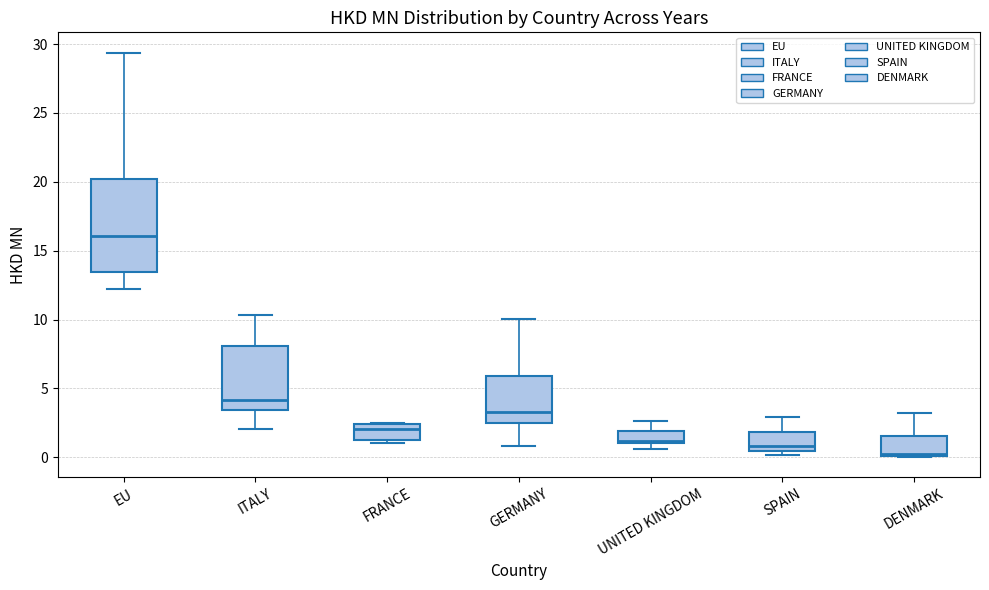

Comparing the boxes themselves (not the whiskers), which one is the tallest?

EU